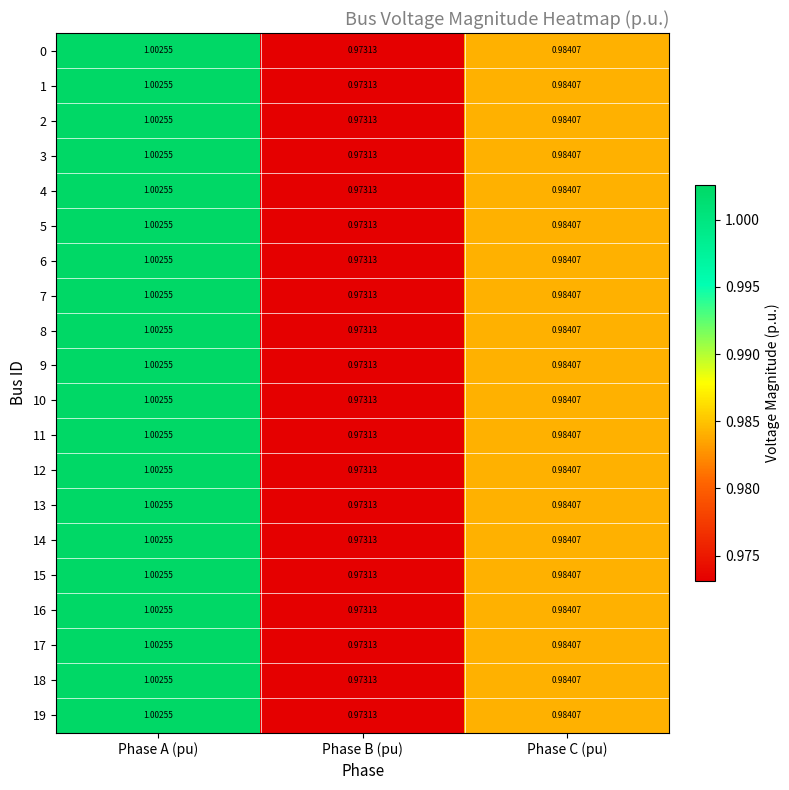

At which label is 3 closest to 0?

Phase B (pu)